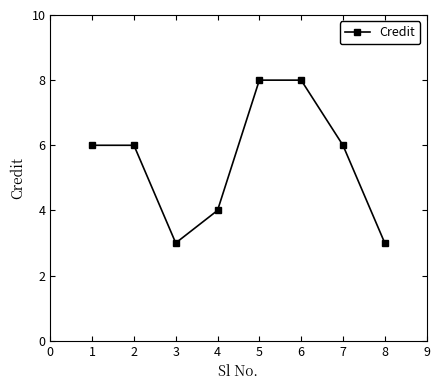

What is the difference between the values at 6 and 3?

5